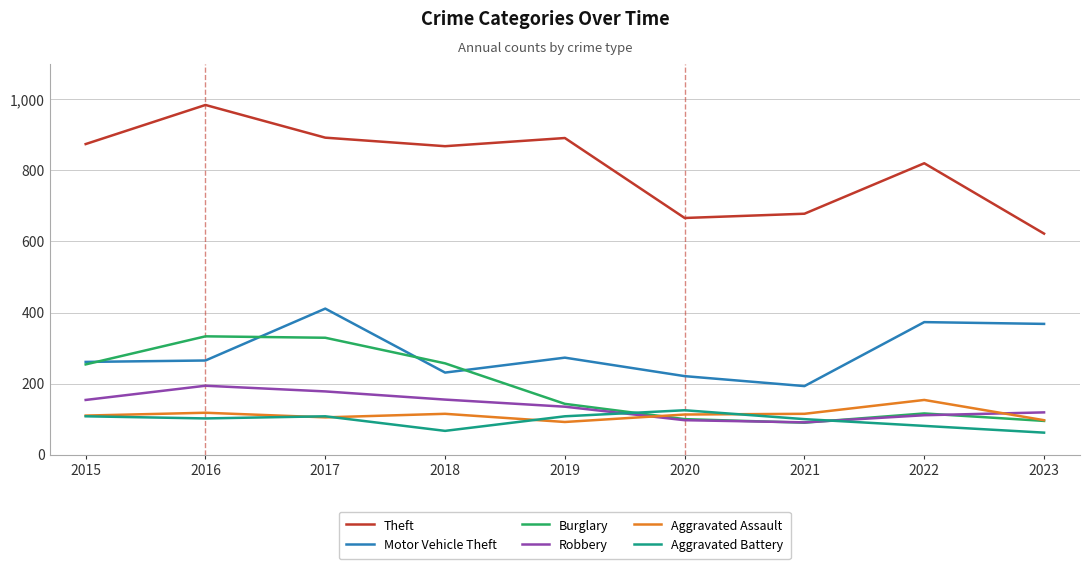

How many distinct data groups are displayed?

6